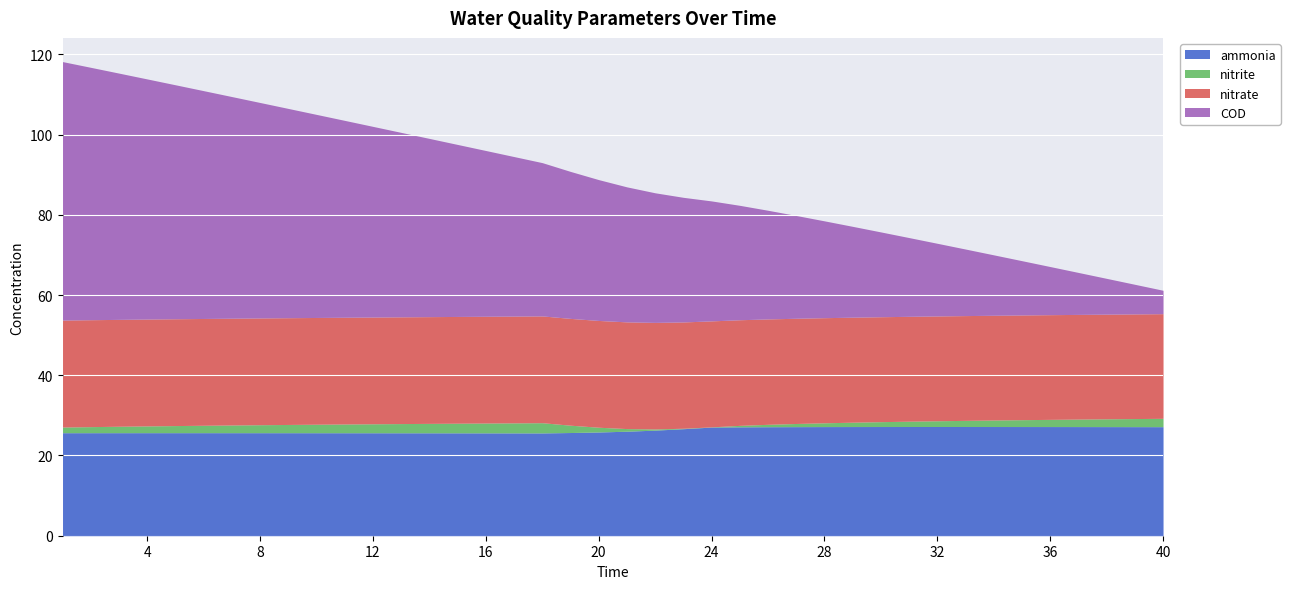

The COD series shows 42.1 at 22. True or false?

False